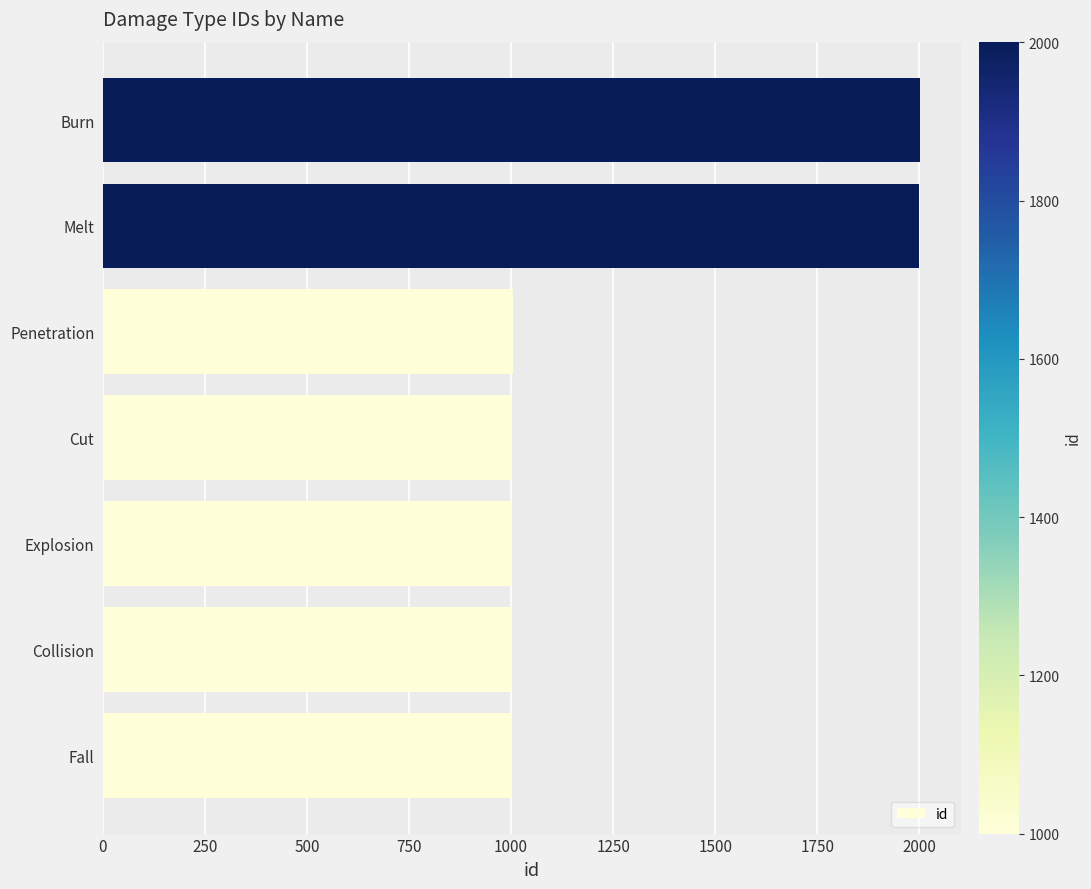

What is the approximate value at Fall?

1000